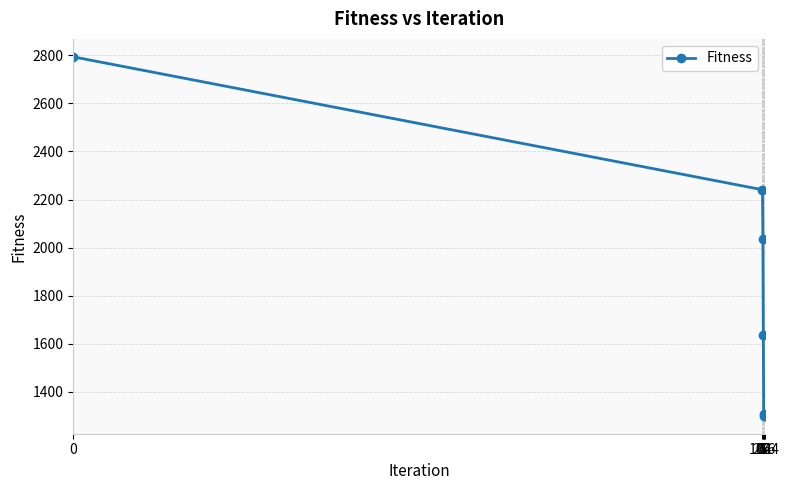

What is the difference between the second highest and minimum values?

940.6